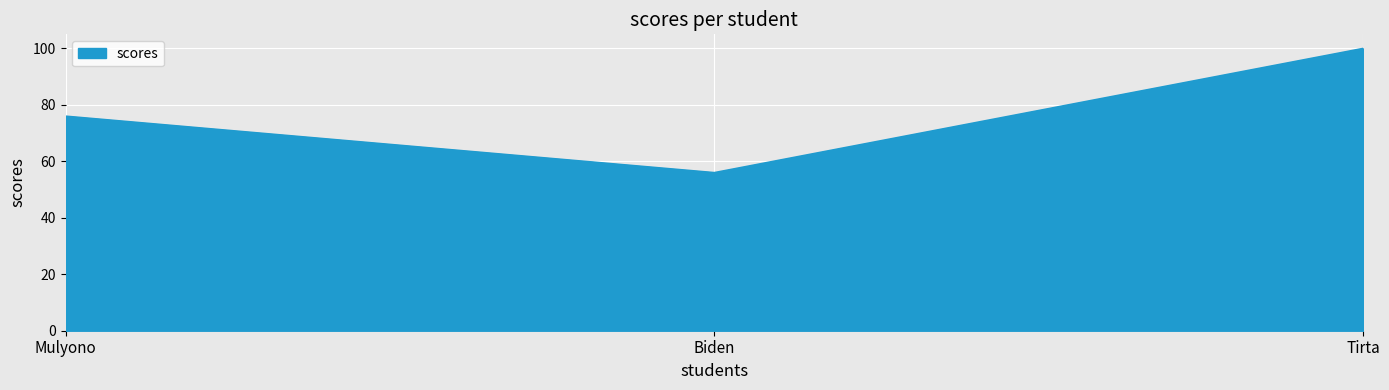

Reading right to left, list all the values displayed in this chart.

Tirta=100	Biden=56	Mulyono=76